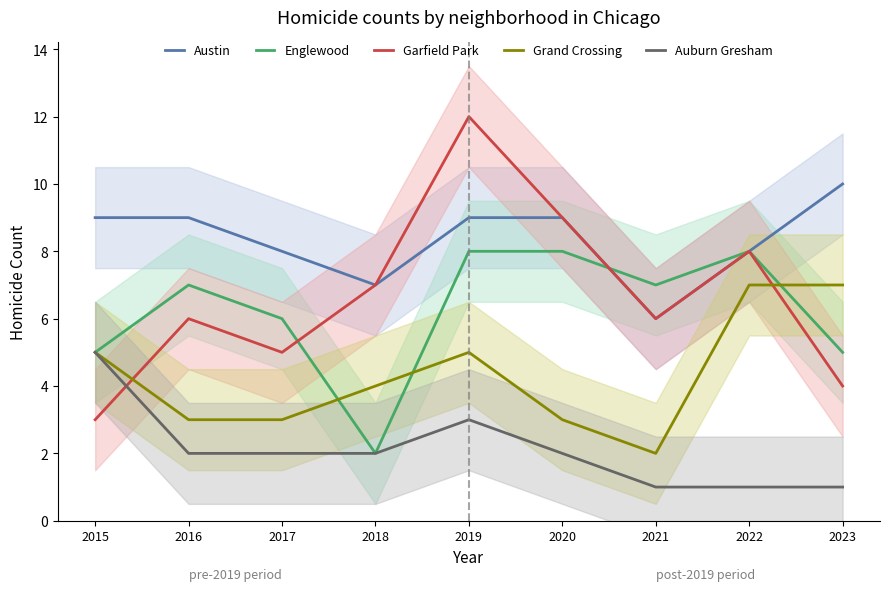

Is the value of Grand Crossing at 2021 greater than the value of Auburn Gresham at 2022?

Yes